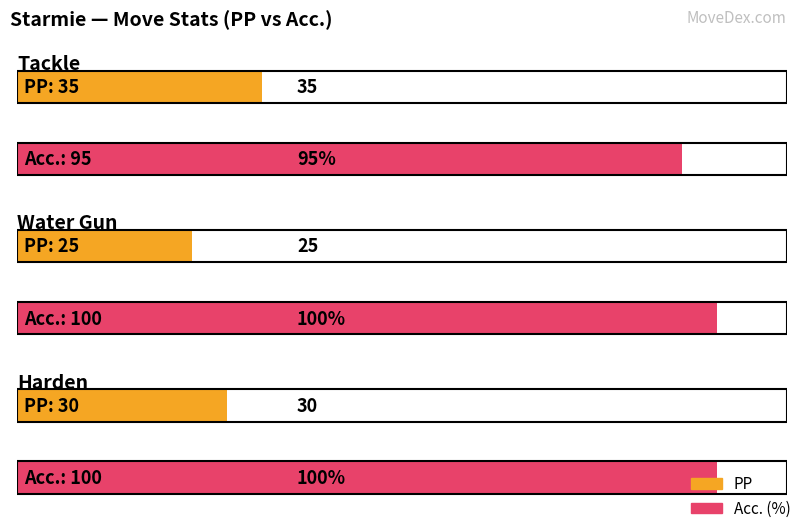

Between Tackle and Harden, which is larger?

Tackle